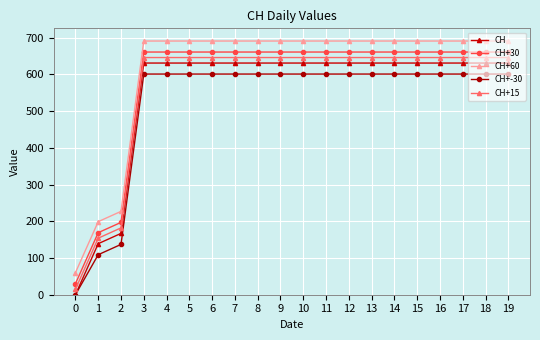

What is the average value of the CH series?

552